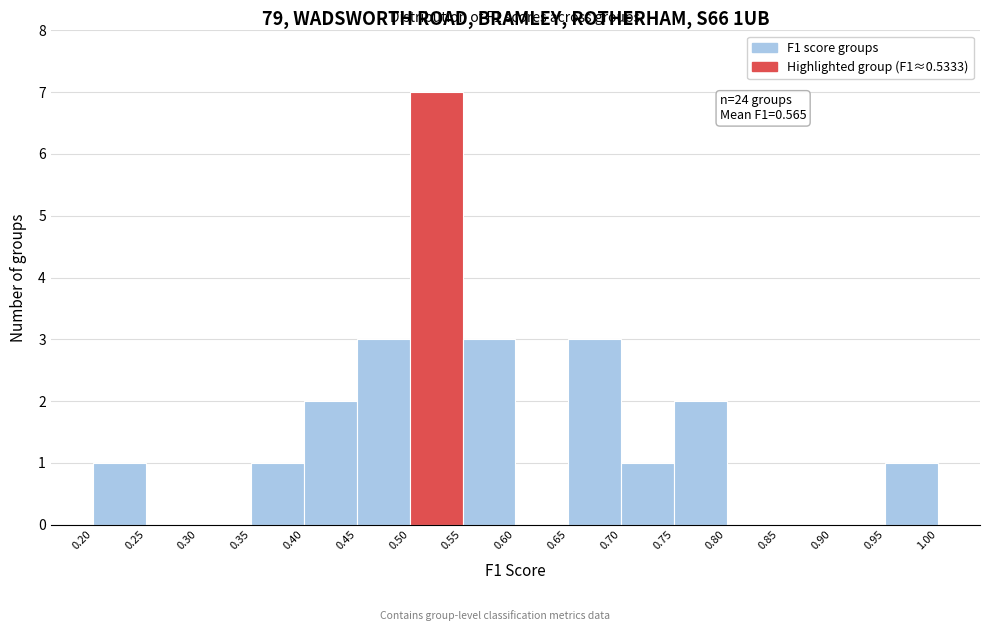

Over which range of the x-axis is the bar tallest?

0.50 to 0.55